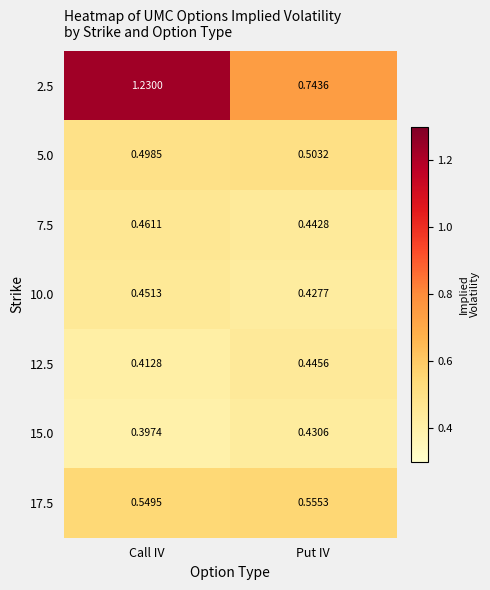

At which category is the sum across all series the highest?

Call IV